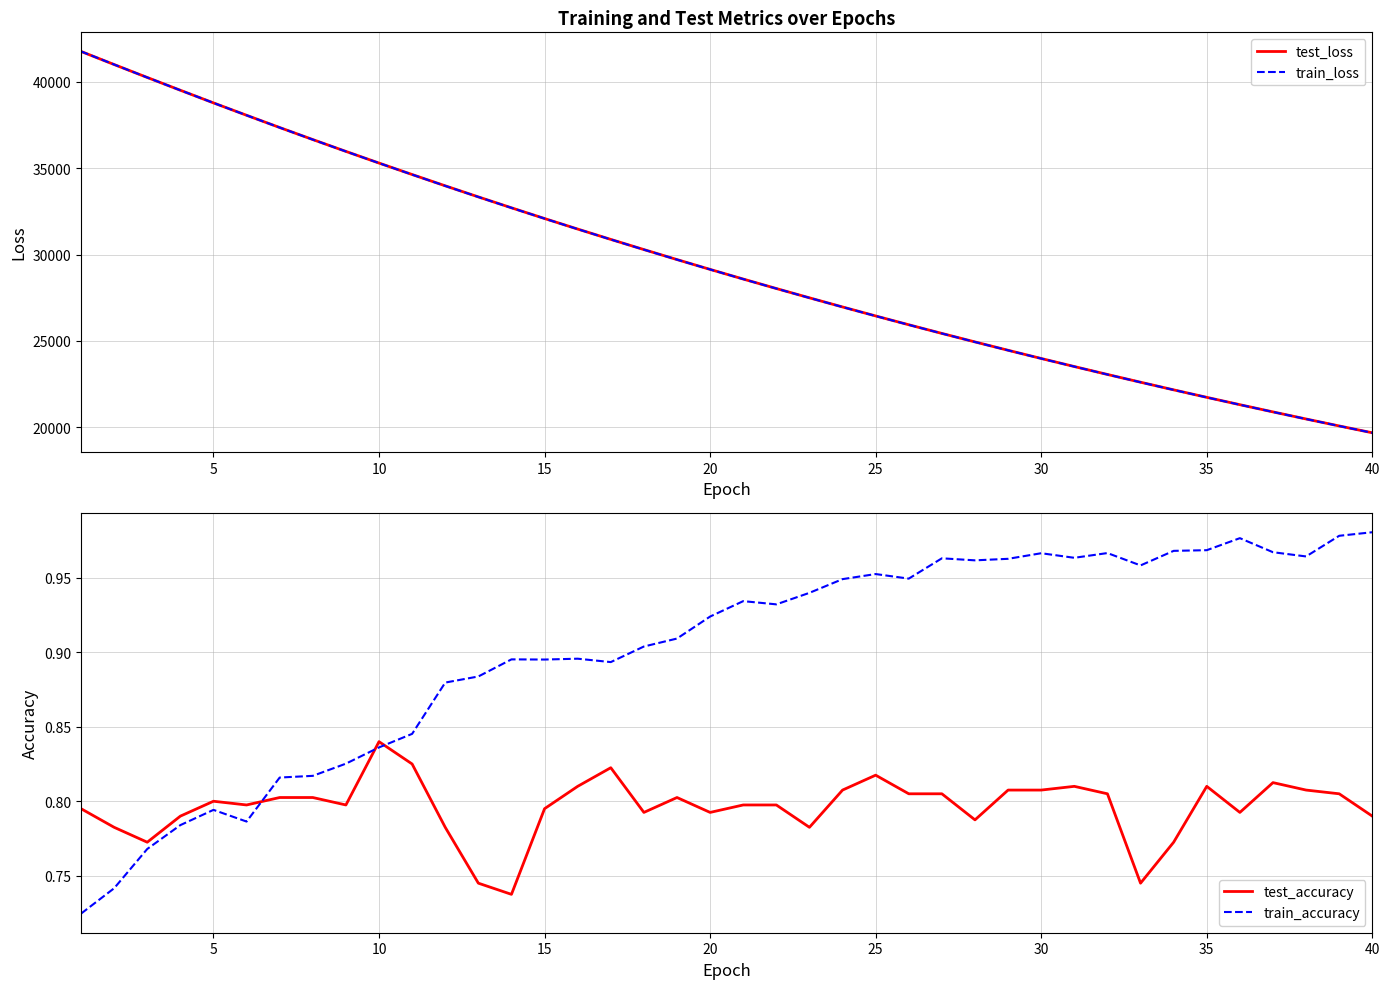

At which label does test_accuracy reach its peak?

10